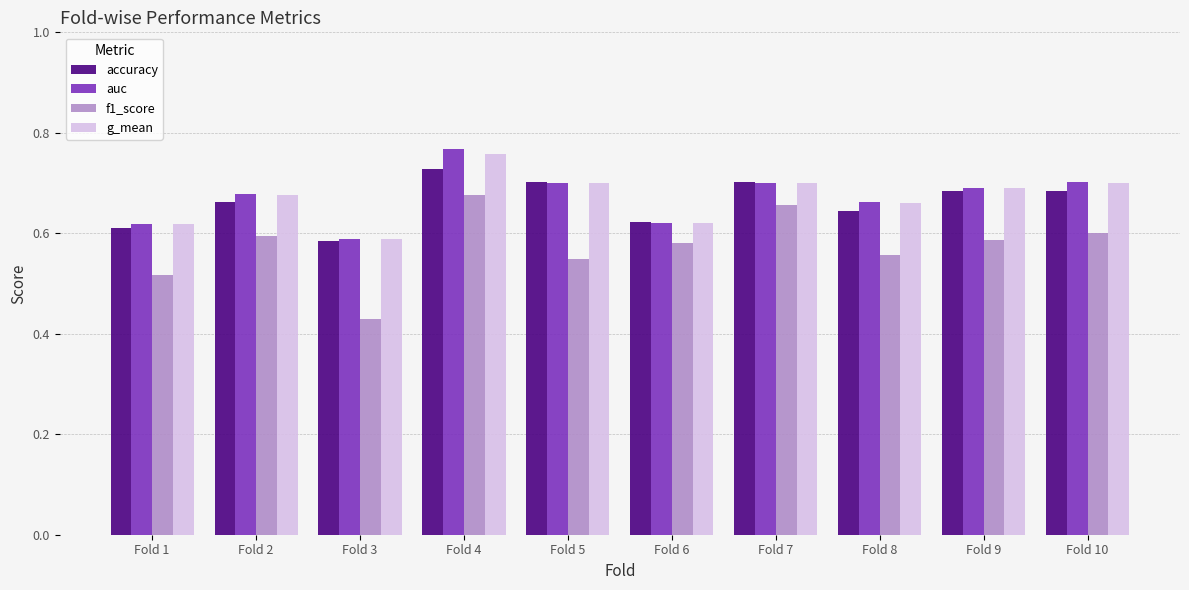

At which label is accuracy closest to 0?

Fold 3